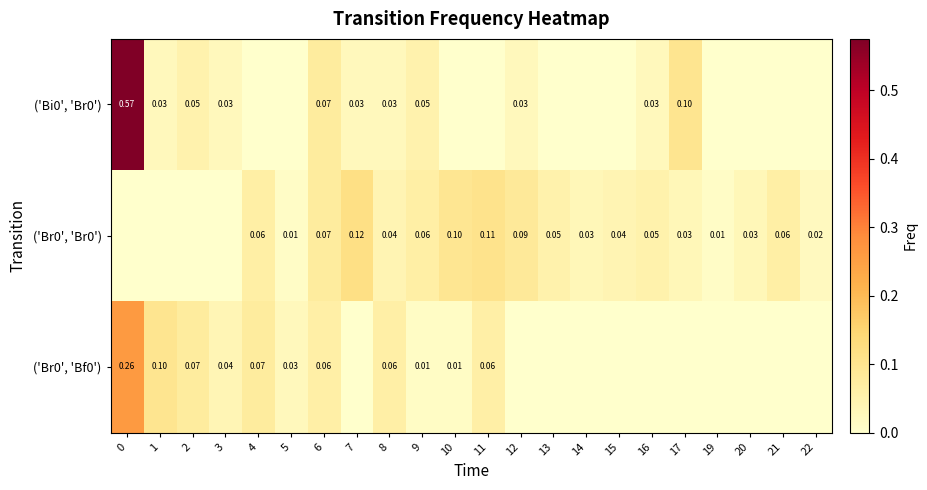

True or false: row_2 has a value of 0.1 at 6.

False